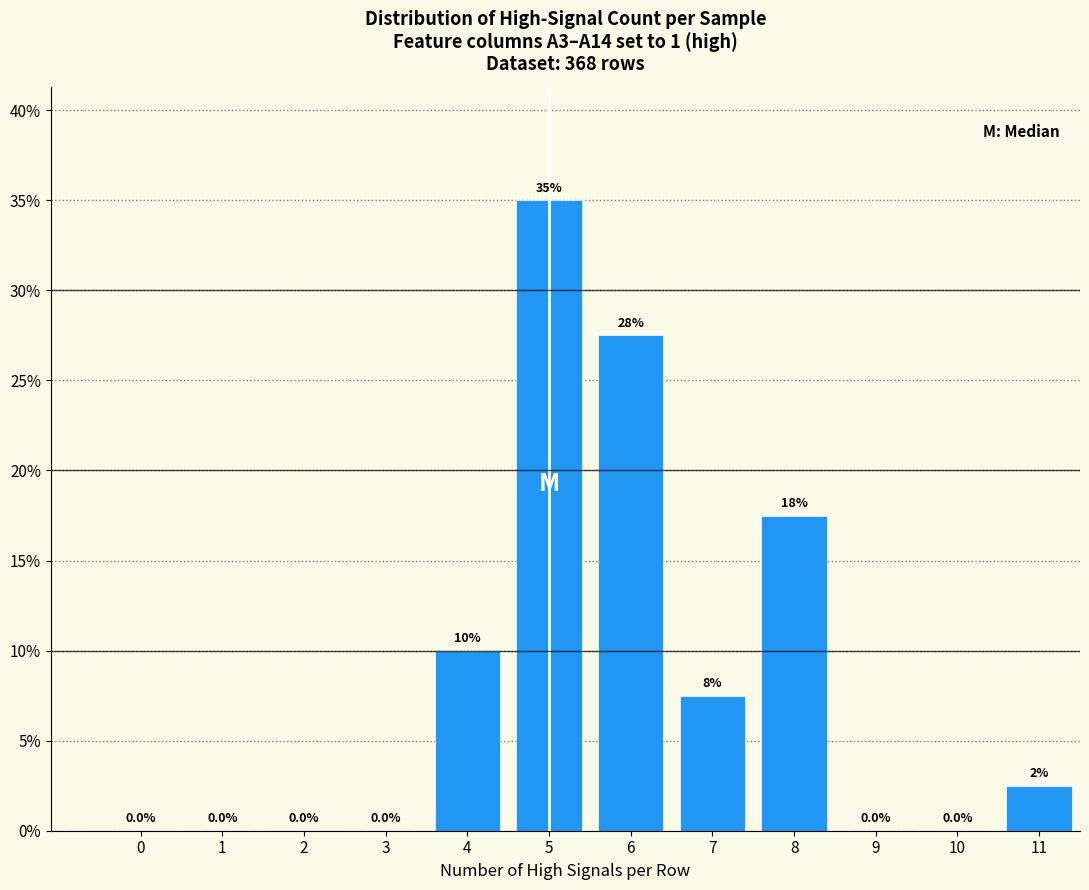

Reading left to right, extract all data points from this chart.

0=0.0	1=0.0	2=0.0	3=0.0	4=10.0	5=35.0	6=27.5	7=7.5	8=17.5	9=0.0	10=0.0	11=2.5